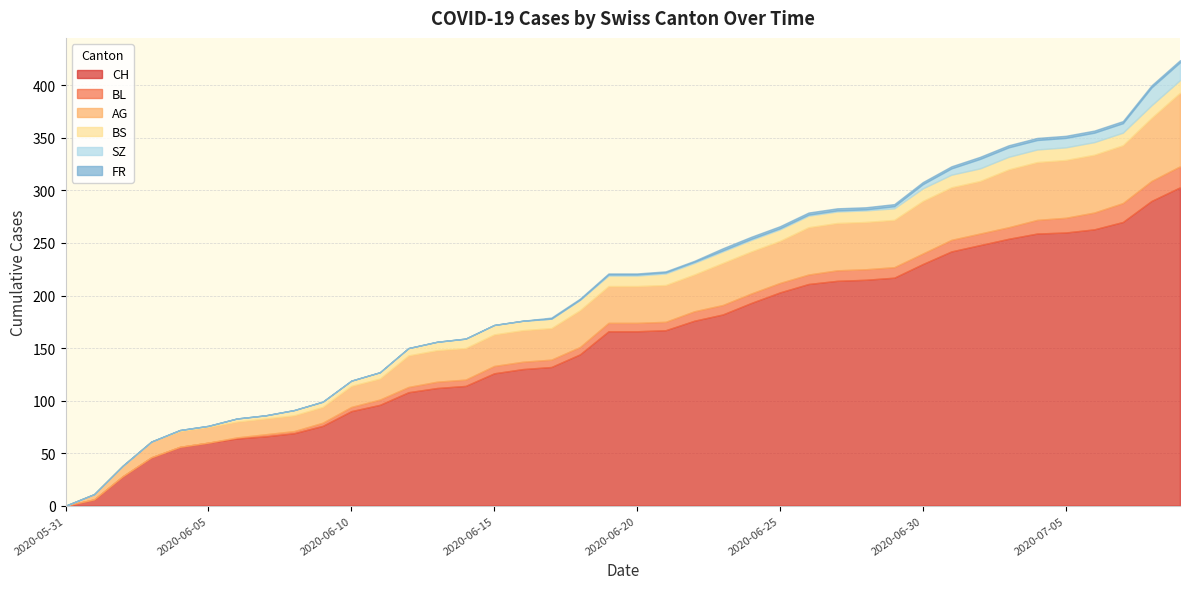

Where does the FR series first go above 1?

2020-06-23